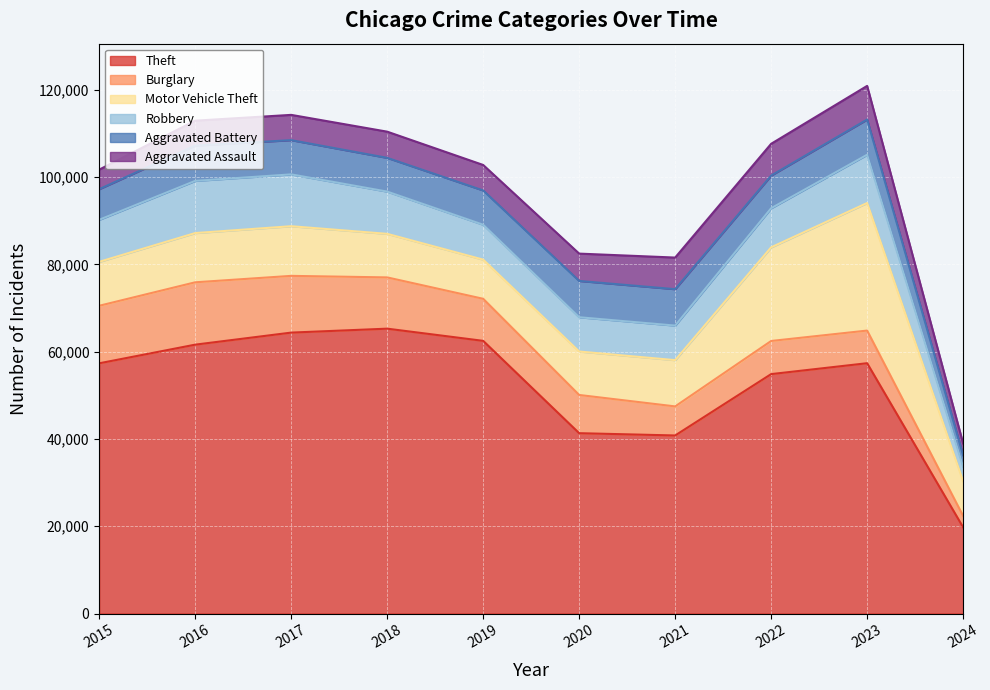

Reading right to left, list all the values displayed in this chart.

Theft: 19760	57371	54874	40809	41334	62494	65288	64386	61623	57350
Burglary: 2608	7479	7592	6662	8758	9638	11747	13001	14289	13184
Motor Vehicle Theft: 7946	29236	21459	10602	9959	8977	9984	11380	11285	10068
Robbery: 3287	11058	8962	7920	7855	7995	9681	11880	11960	9638
Aggravated Battery: 2641	8077	7487	8347	8319	7858	7735	7845	8086	7019
Aggravated Assault: 2731	7708	7280	7242	6264	5841	6001	5793	5712	4480